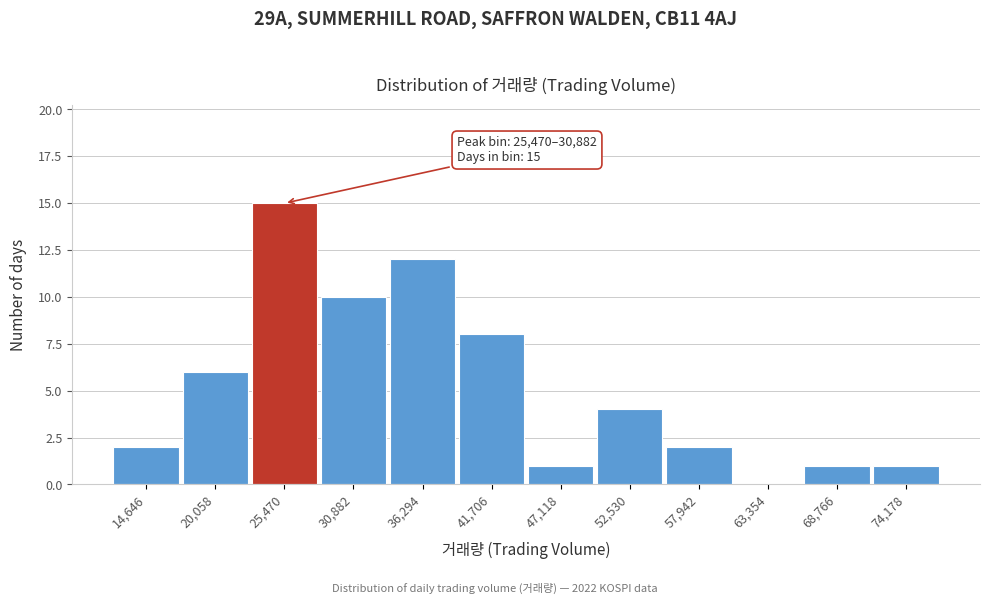

Reading right to left, transcribe all the data shown in this chart.

74,178=1	68,766=1	63,354=0	57,942=2	52,530=4	47,118=1	41,706=8	36,294=12	30,882=10	25,470=15	20,058=6	14,646=2